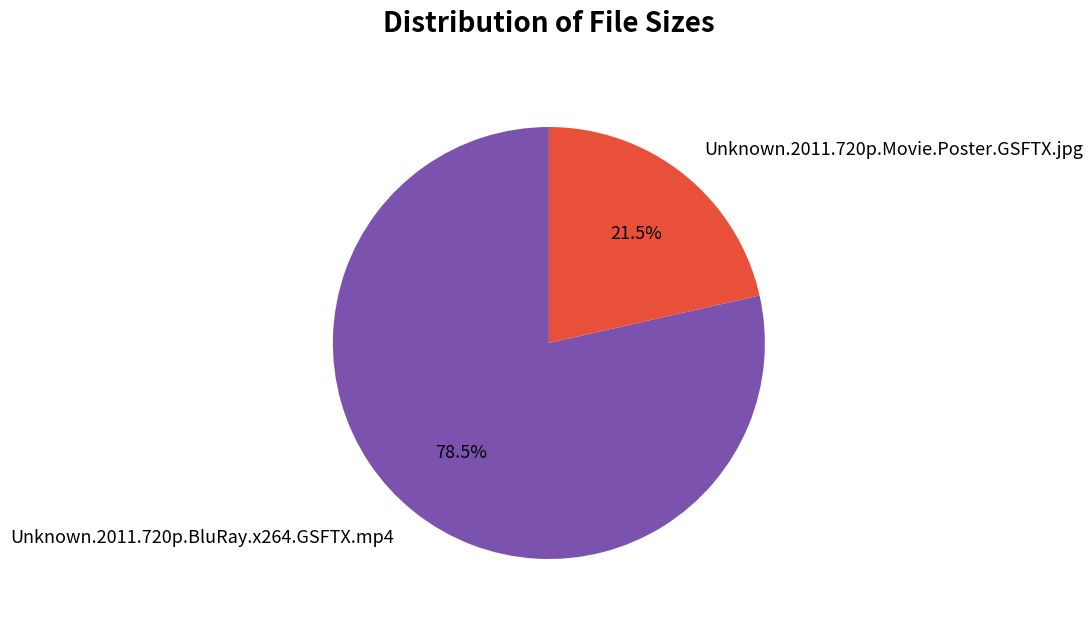

Rank the categories by value from lowest to highest.

Unknown.2011.720p.Movie.Poster.GSFTX.jpg, Unknown.2011.720p.BluRay.x264.GSFTX.mp4